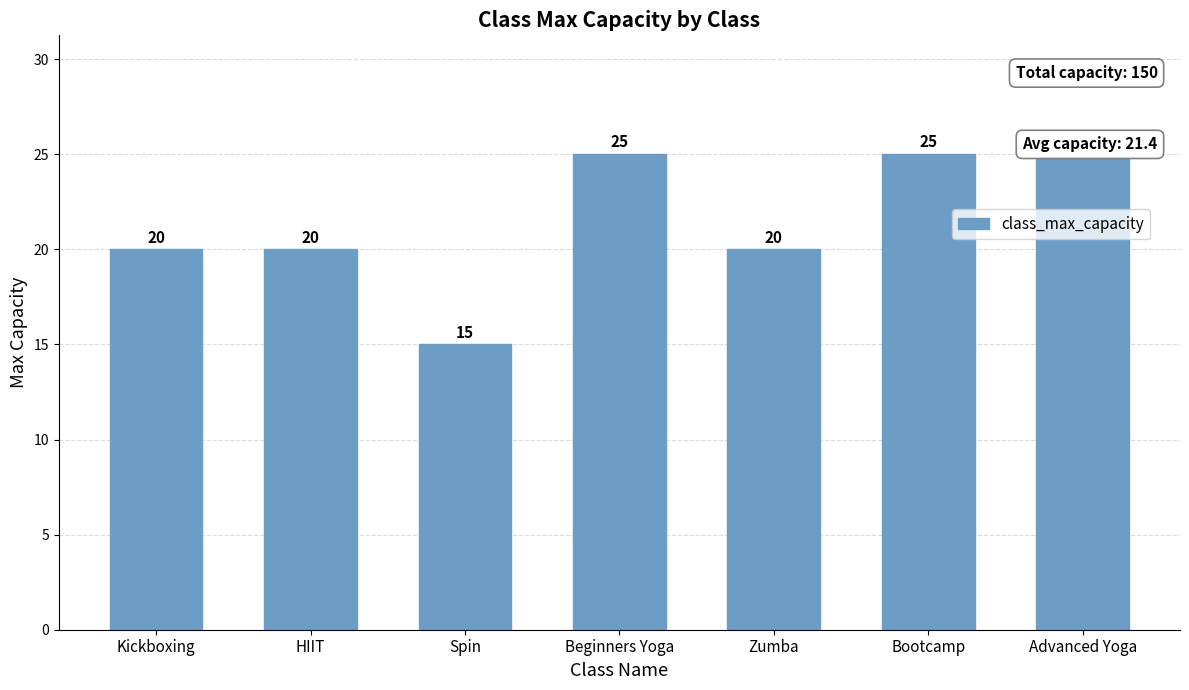

What is the difference between the maximum and second lowest values?

5